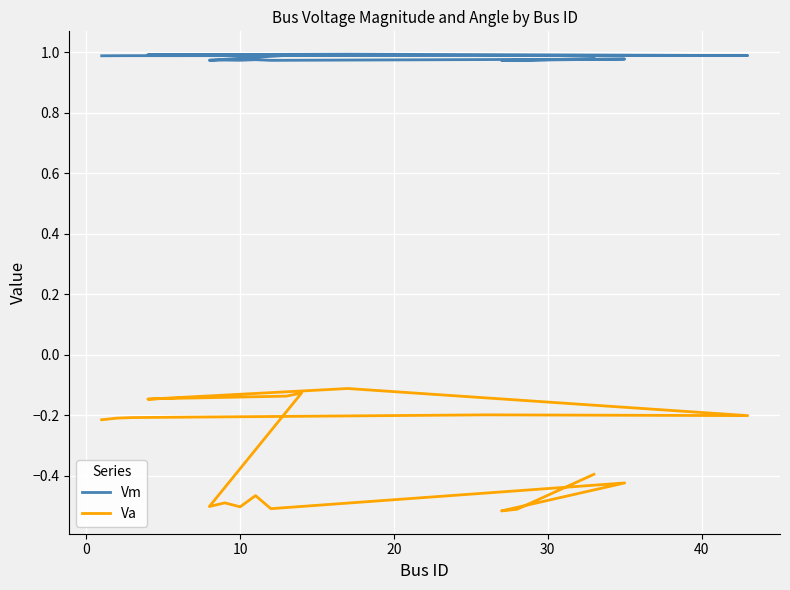

What are all the series names shown in the legend?

Vm, Va